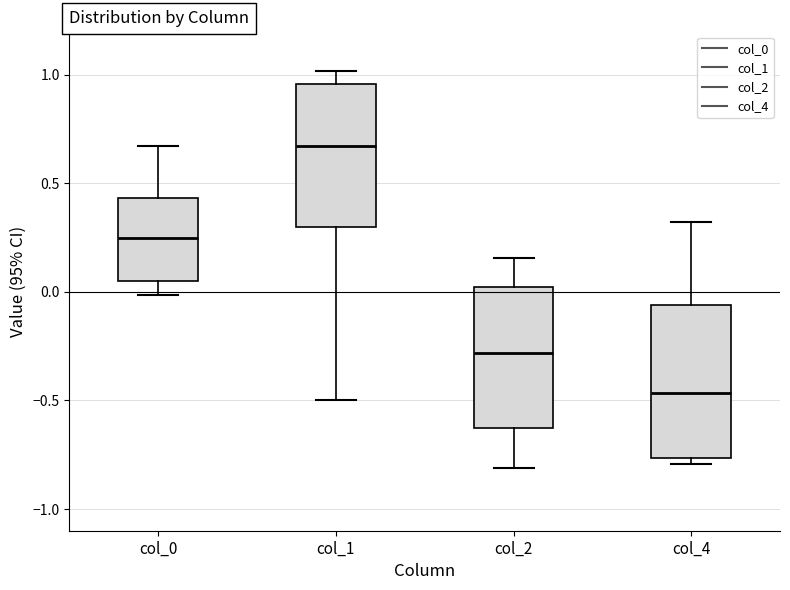

Reading left to right, transcribe this box plot: for each box, give where its median line is, the range the box spans, and where its two whiskers end, as read against the y-axis. The values are not printed on the chart, so give them approximately, as read against the axis.

col_0: median 0.25, box 0.05 to 0.45, whiskers 0.00 to 0.65
col_1: median 0.65, box 0.30 to 0.95, whiskers -0.50 to 1.00
col_2: median -0.30, box -0.65 to 0.00, whiskers -0.80 to 0.15
col_4: median -0.45, box -0.75 to -0.05, whiskers -0.80 to 0.30